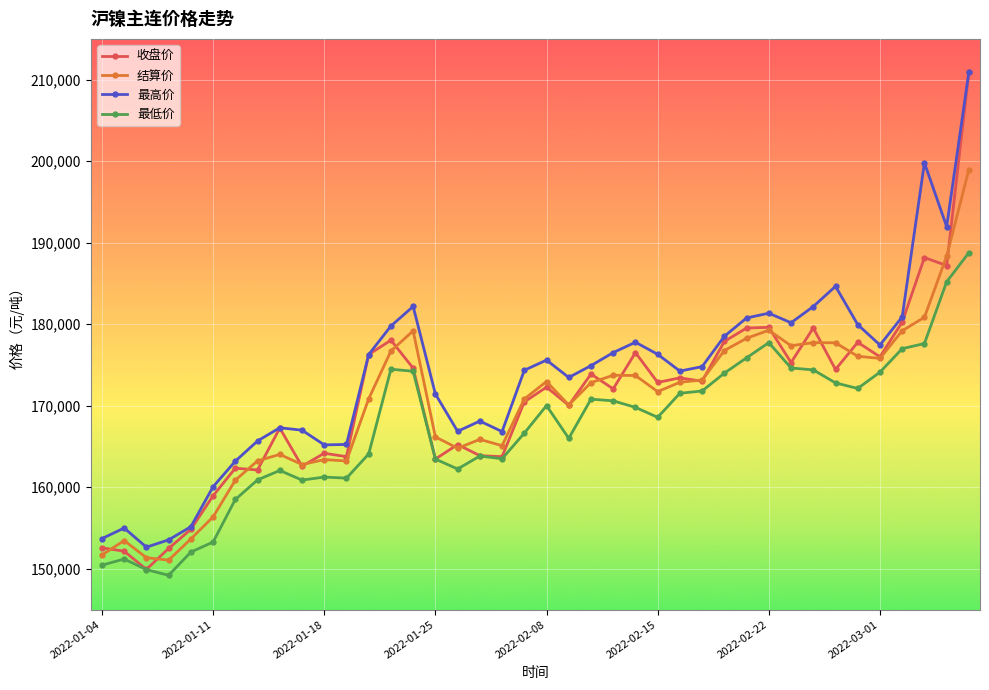

At how many categories does at least one series exceed 194628?

2